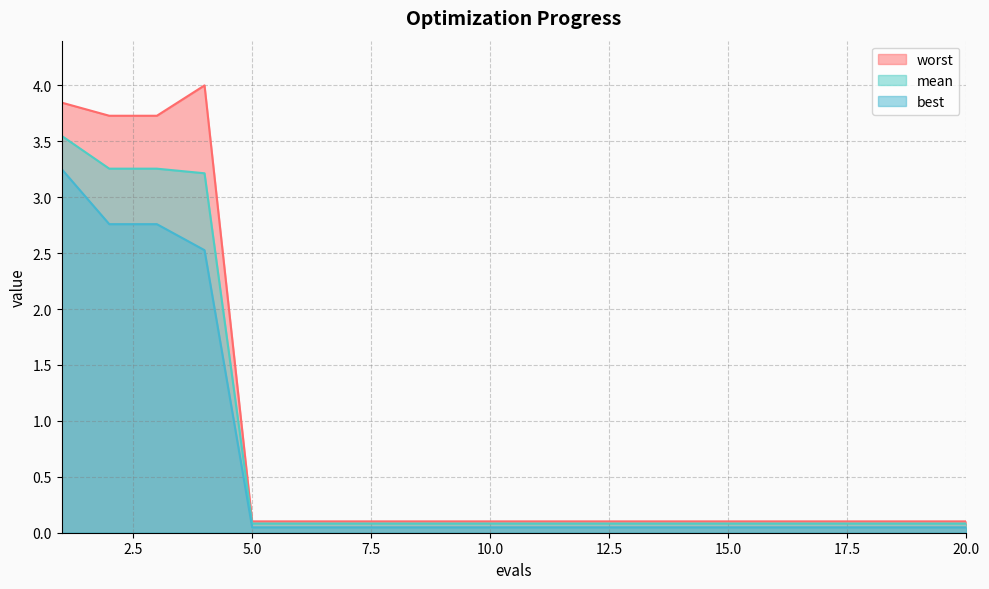

True or false: worst has more than 0 interior local peaks.

True